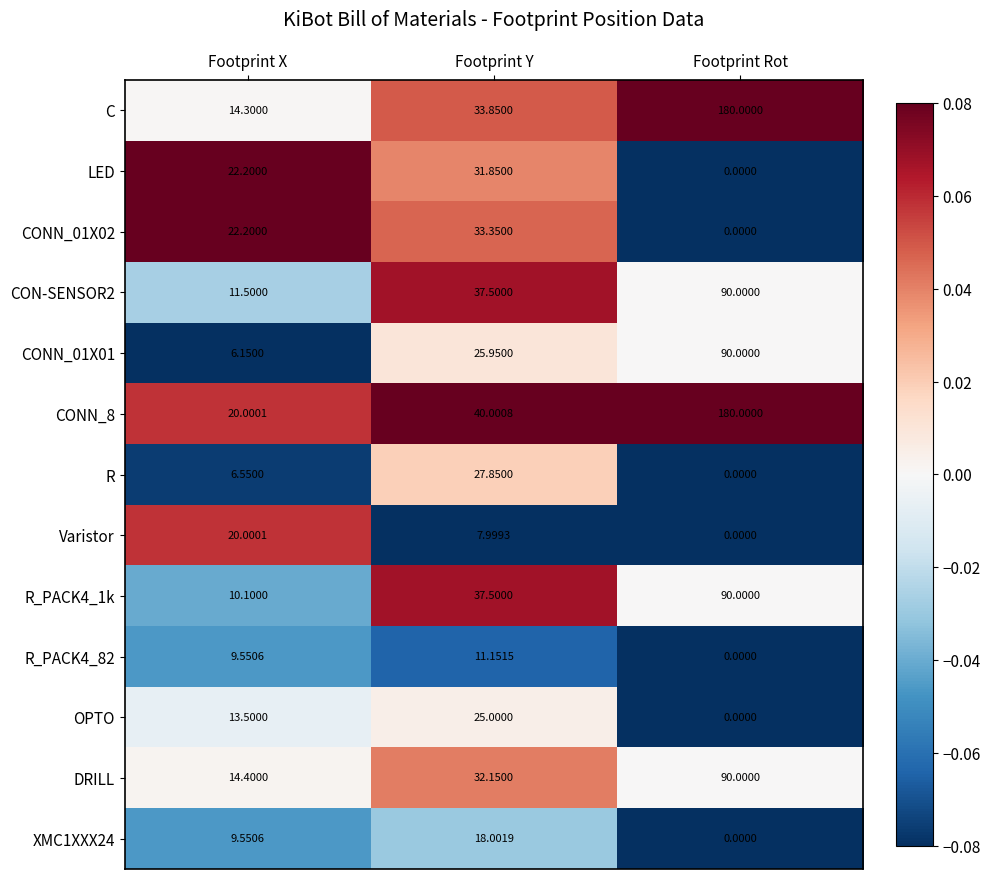

What is the spread (max minus min) of values at Footprint Y?

32.0